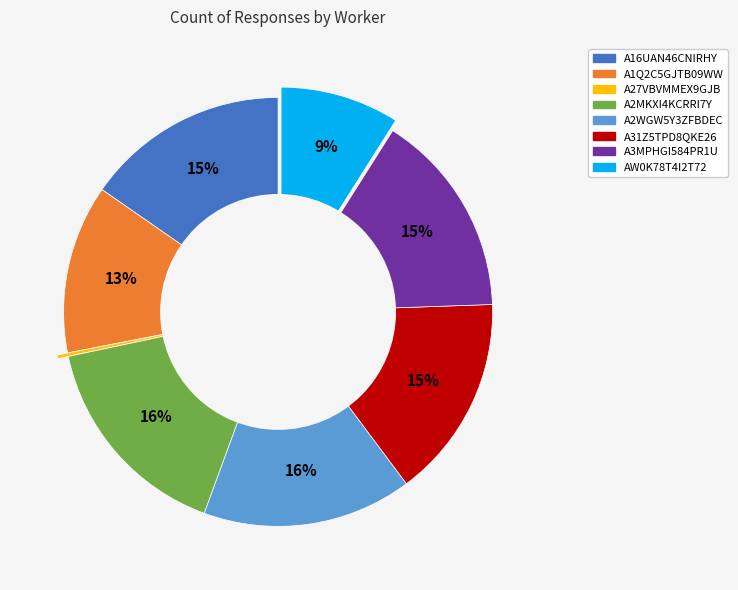

Approximately how many times larger is the value at A3MPHGI584PR1U compared to A1Q2C5GJTB09WW?

1.2